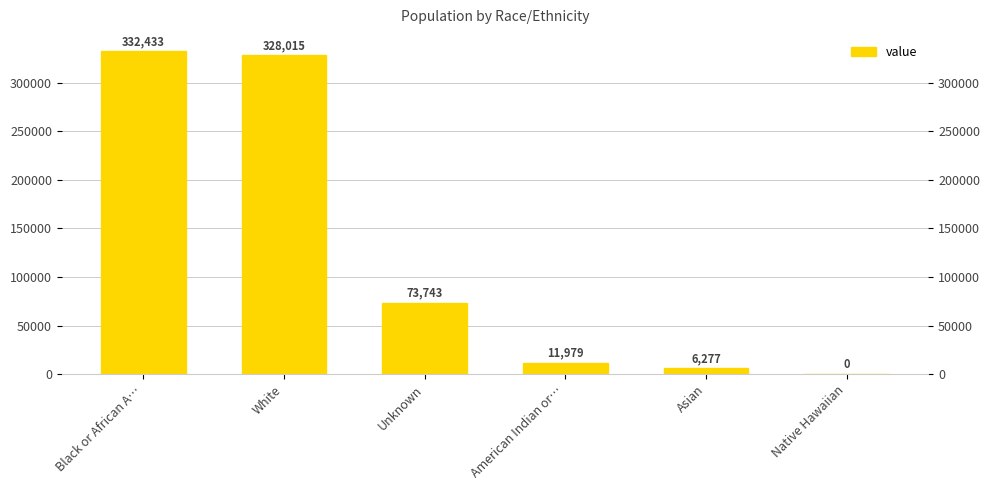

Are the bars horizontal?

No